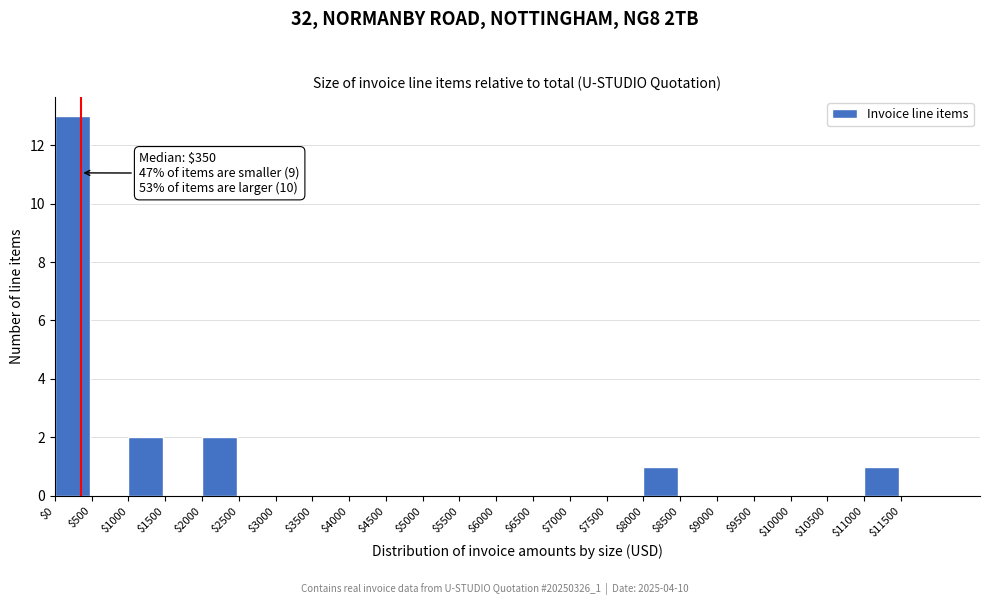

Over which range of the x-axis is the bar tallest?

0 to 500